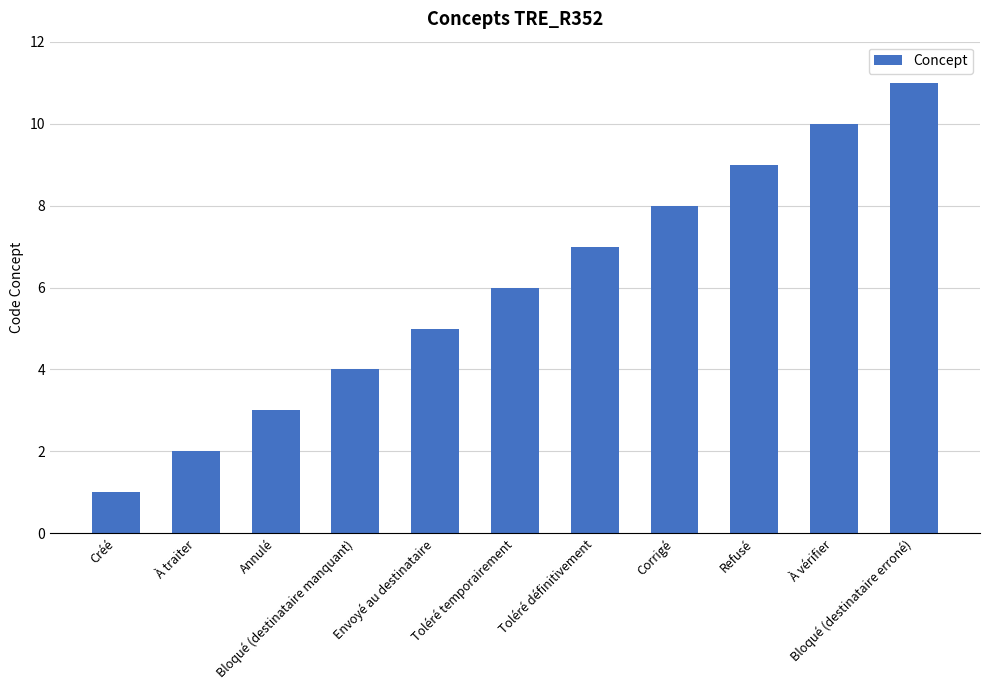

What is the value of the 10th bar from the left?

10